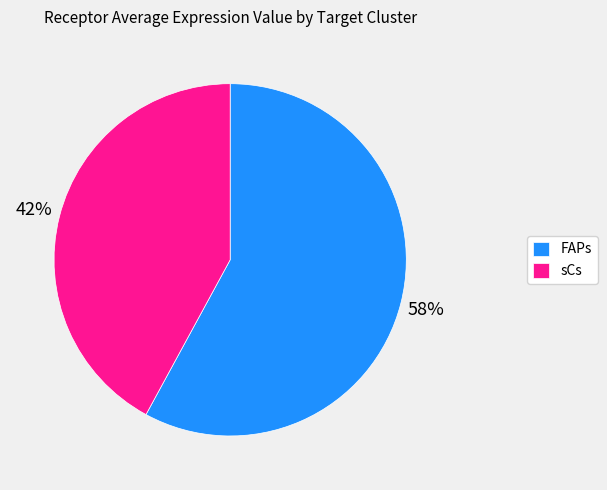

Which slice is the smallest?

sCs